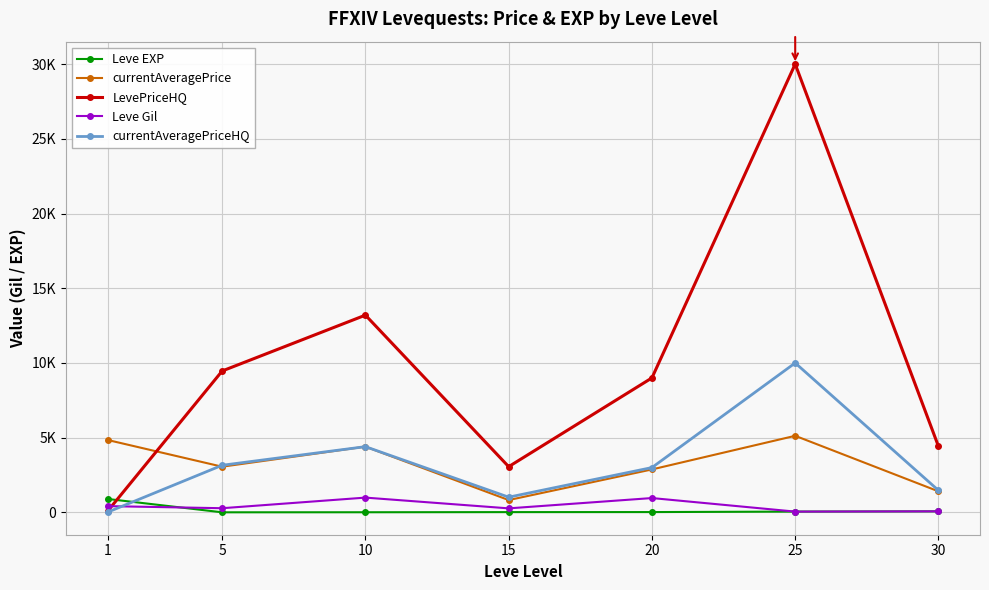

Where is Leve EXP nearest to the value 453?

30